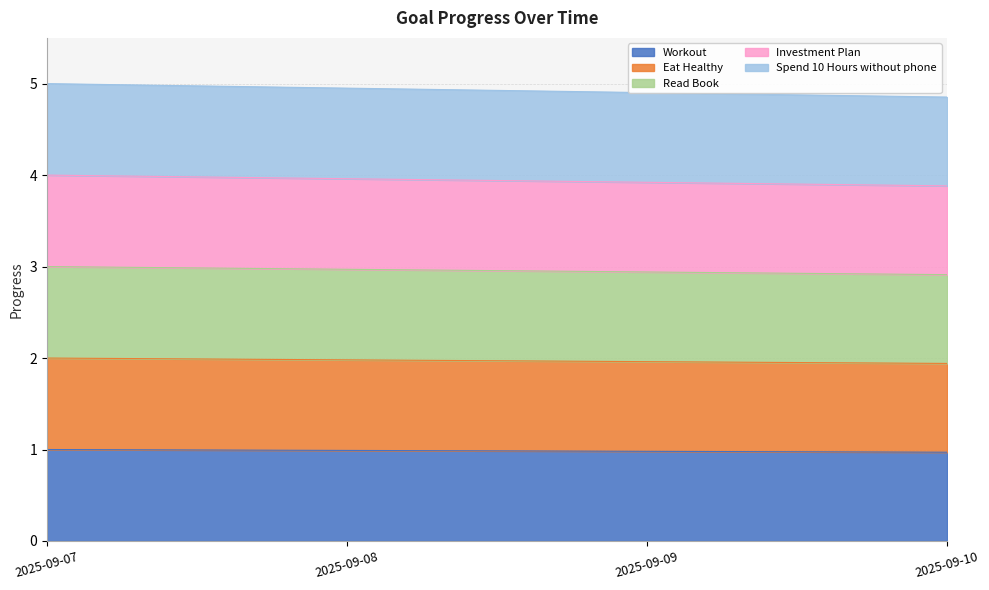

True or false: Workout has a value of 0.6 at 2025-09-07.

False